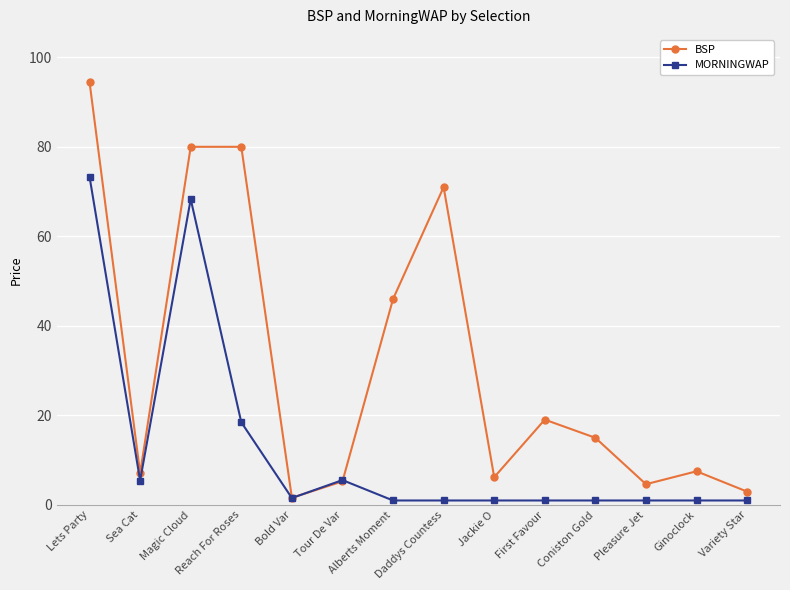

List the series in order of their peak value, highest first.

BSP, MORNINGWAP